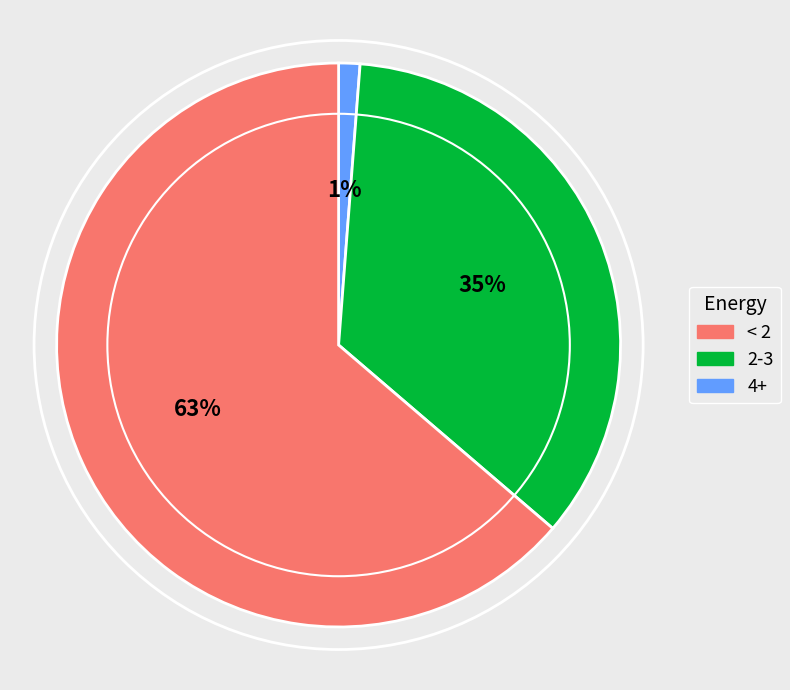

Does 2 account for over 50% of the chart?

No